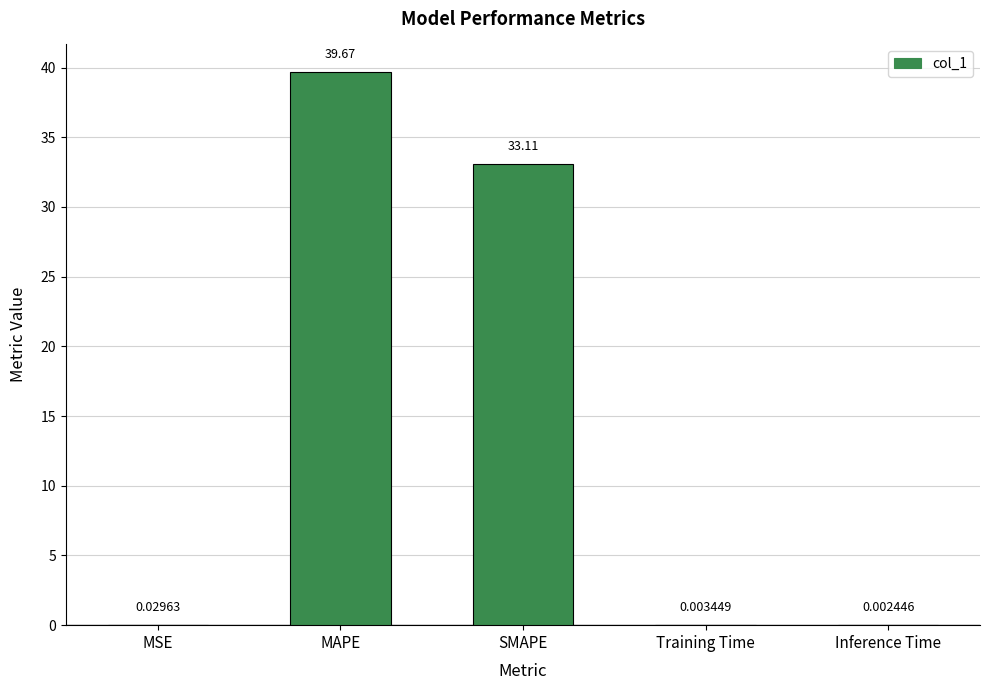

Are the bars horizontal?

No